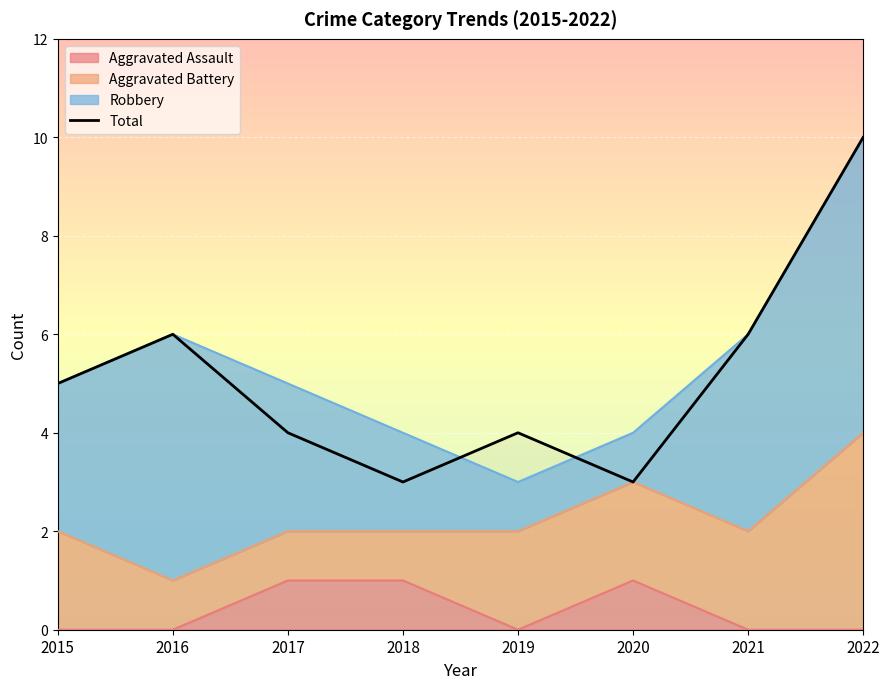

What is the maximum value shown in the chart?

10